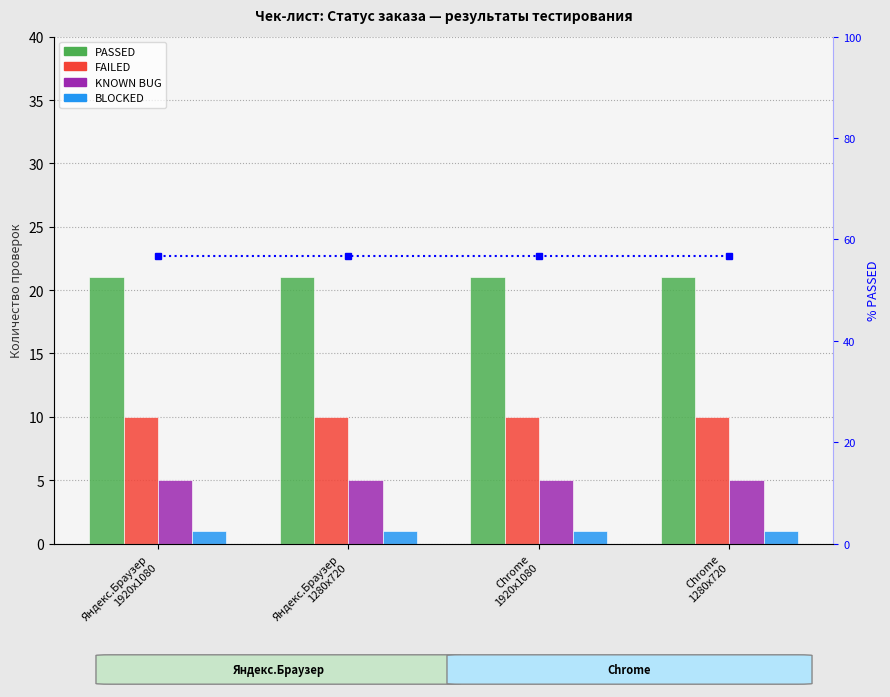

The value of FAILED at Яндекс.Браузер
1920x1080 is 2.1. True or false?

False